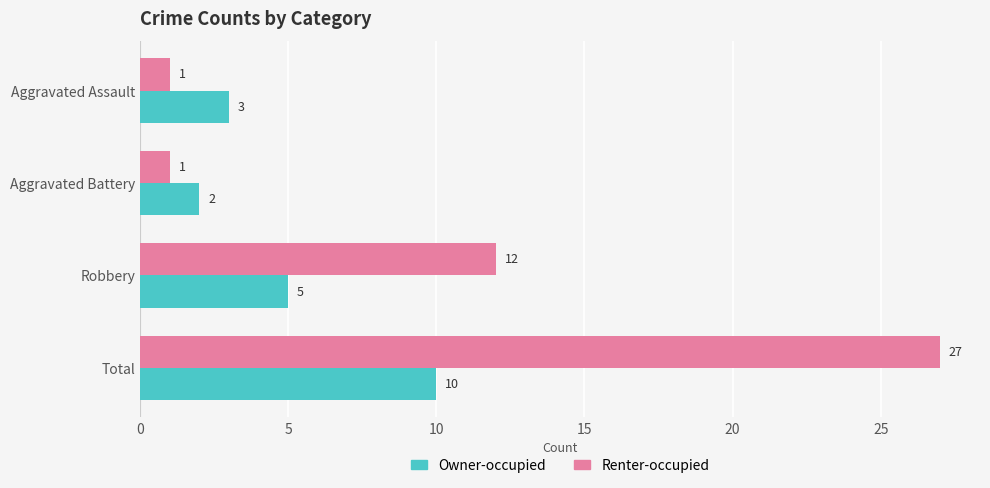

What is the maximum value for Renter-occupied?

27